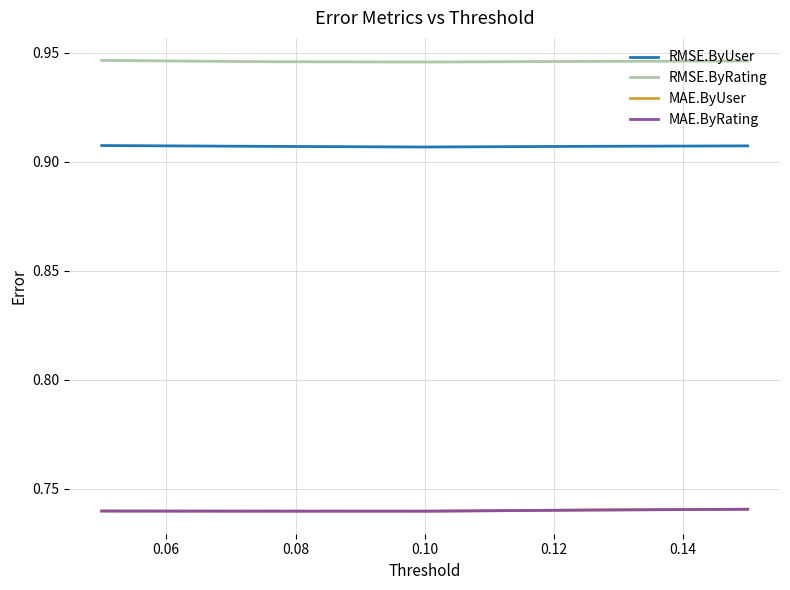

Does the chart display data point markers on the line(s)?

No